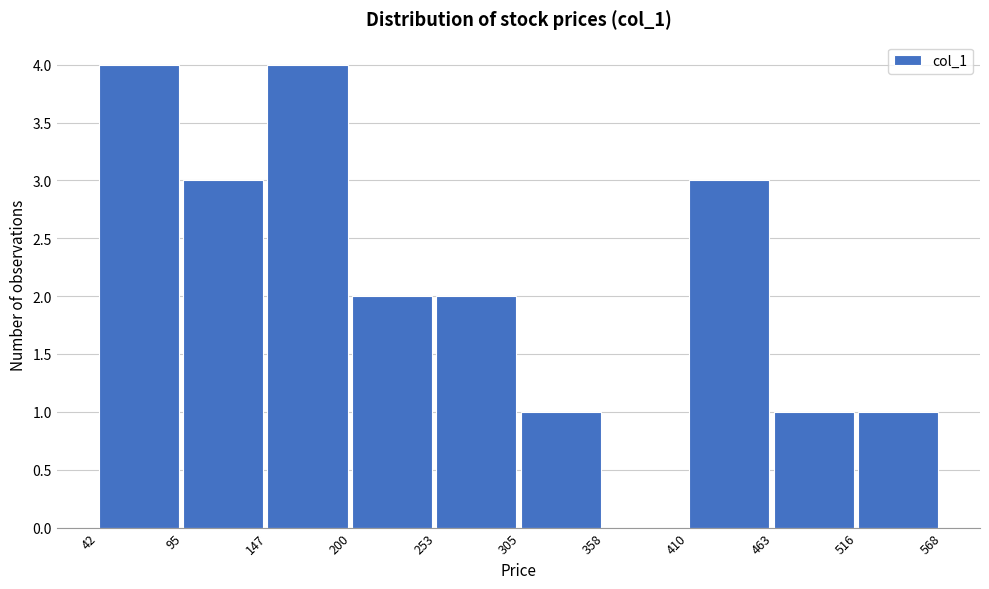

Reading left to right, transcribe this chart: for each bar, give the range it covers on the x-axis and its height. The values are not printed on the chart, so give them approximately, as read against the axis.

42 to 95: 4
95 to 147: 3
147 to 200: 4
200 to 253: 2
253 to 305: 2
305 to 358: 1
358 to 410: 0
410 to 463: 3
463 to 516: 1
516 to 568: 1